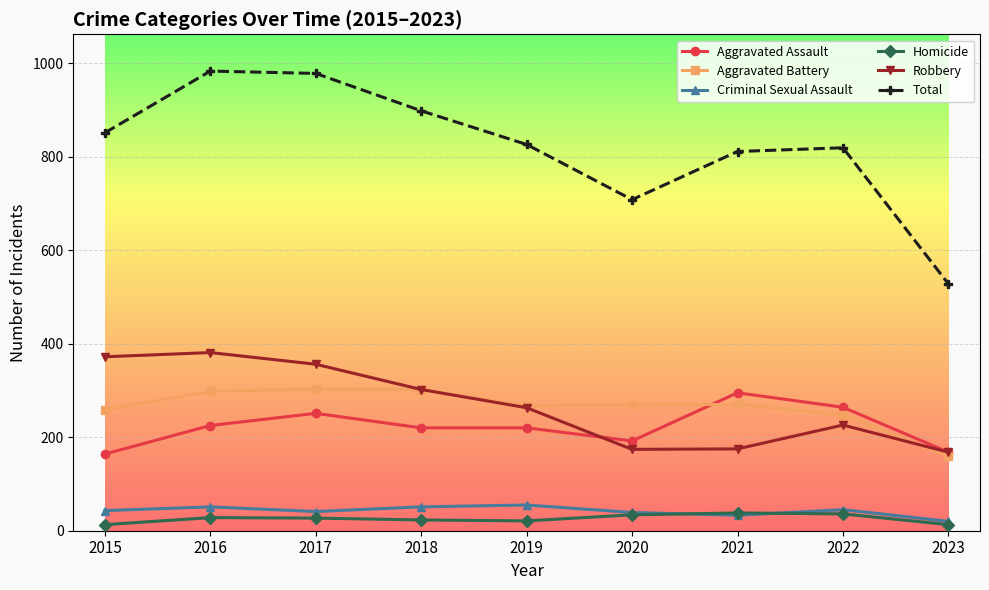

What is the spread (max minus min) of values at 2019?

805